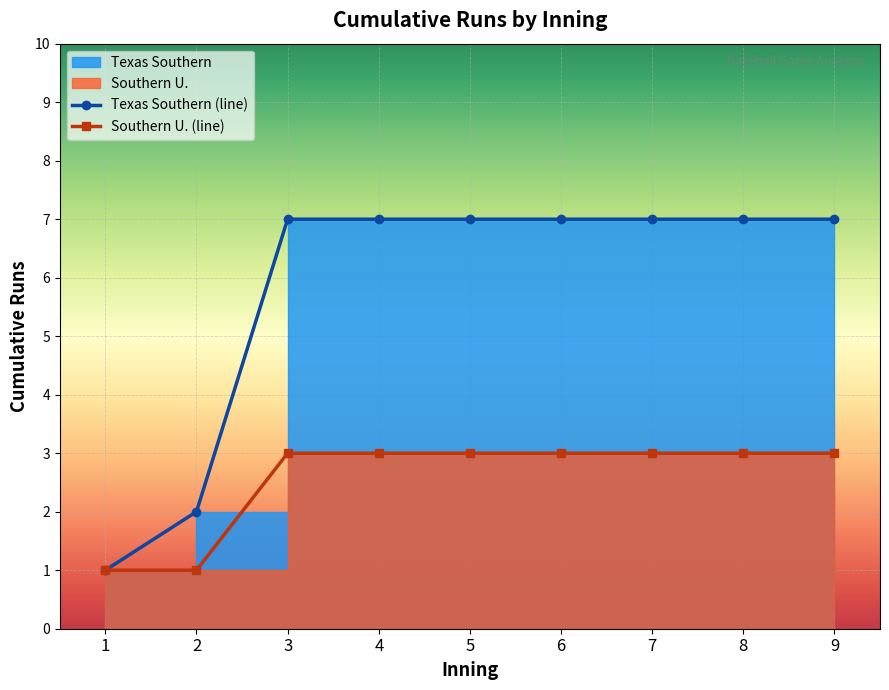

Rank the categories by Texas Southern value from lowest to highest.

1, 2, 3, 4, 5, 6, 7, 8, 9